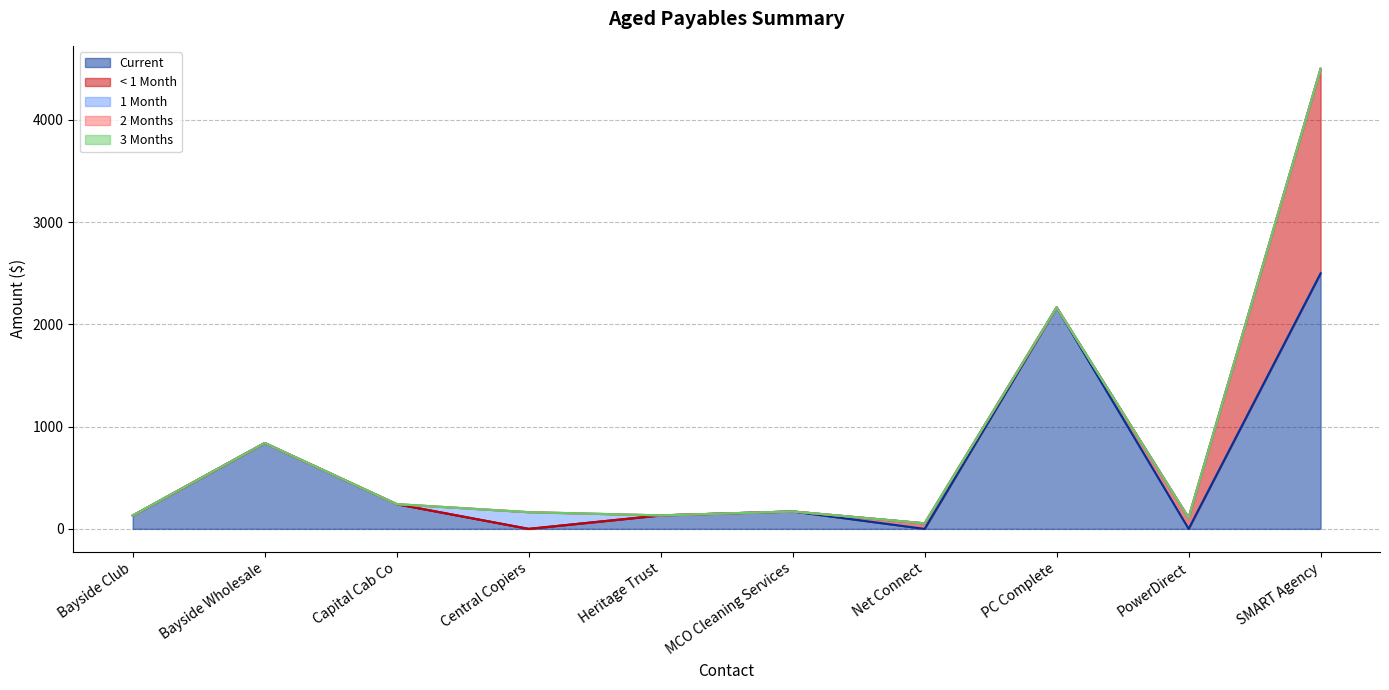

How many categories are shown in the chart?

10